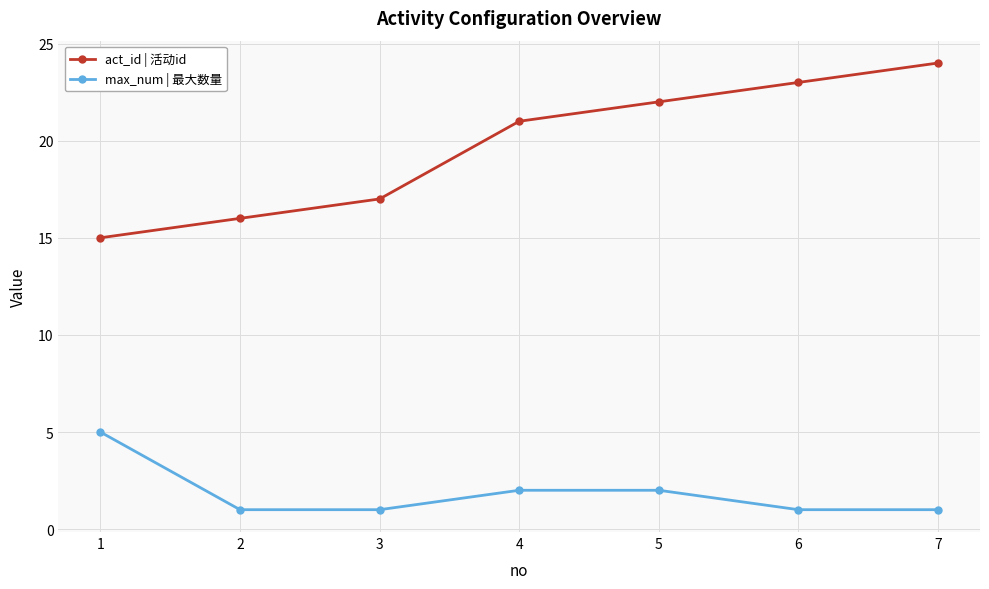

True or false: max_num | 最大数量 and act_id | 活动id intersect in this chart.

False